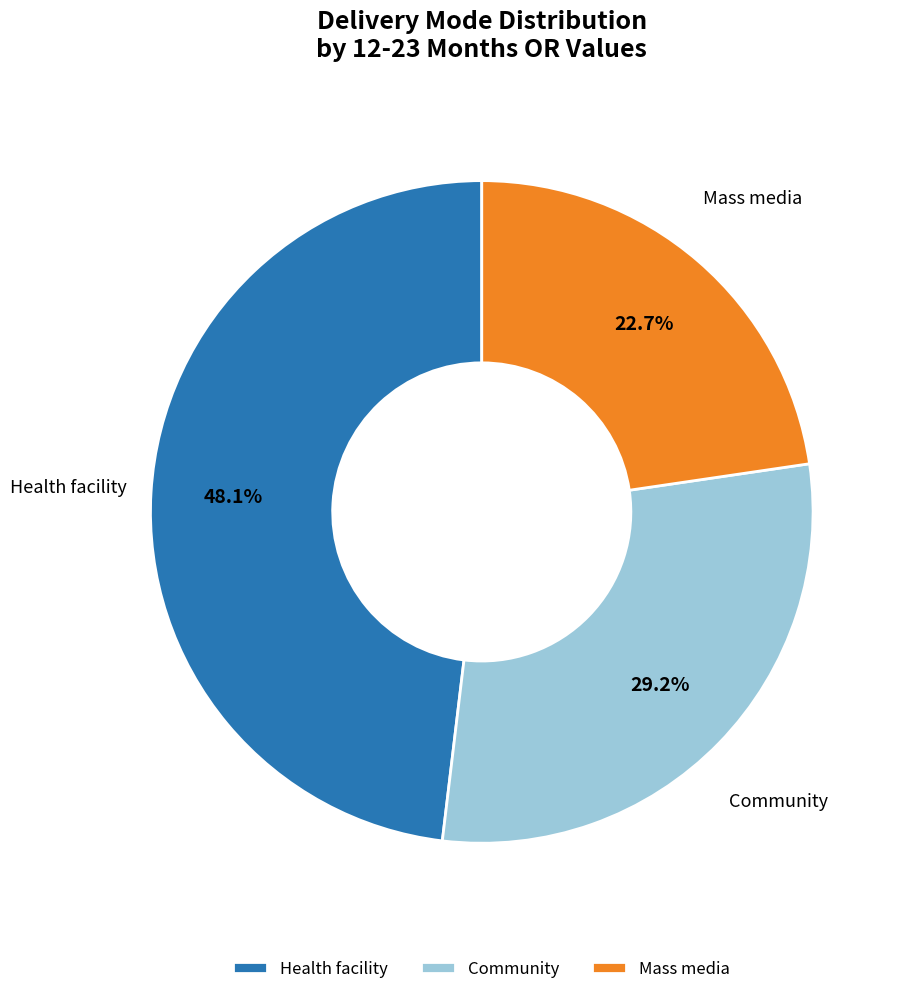

To the nearest percent, what portion does Community represent?

29%